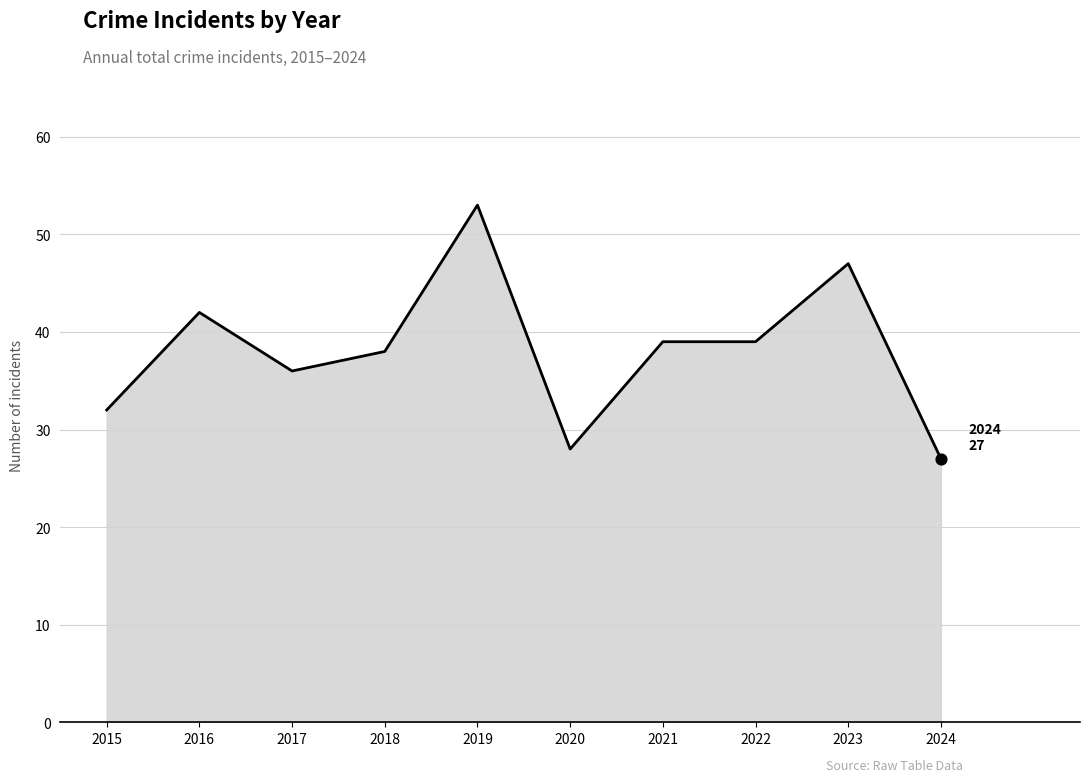

Approximately how many times larger is the value at 2018 compared to 2017?

1.1